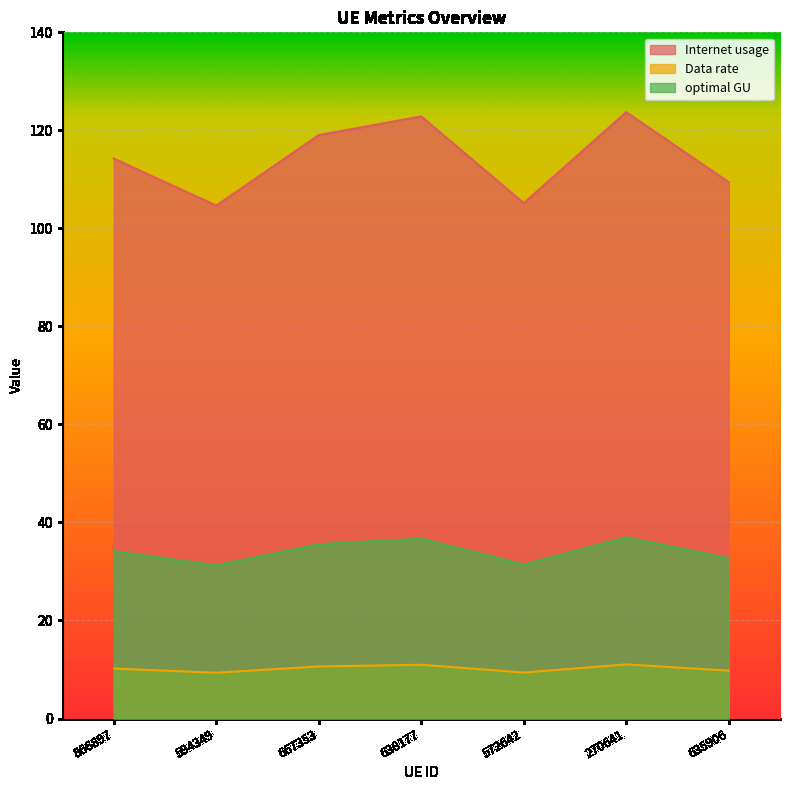

What is the label of the 3rd point from the right?

572642